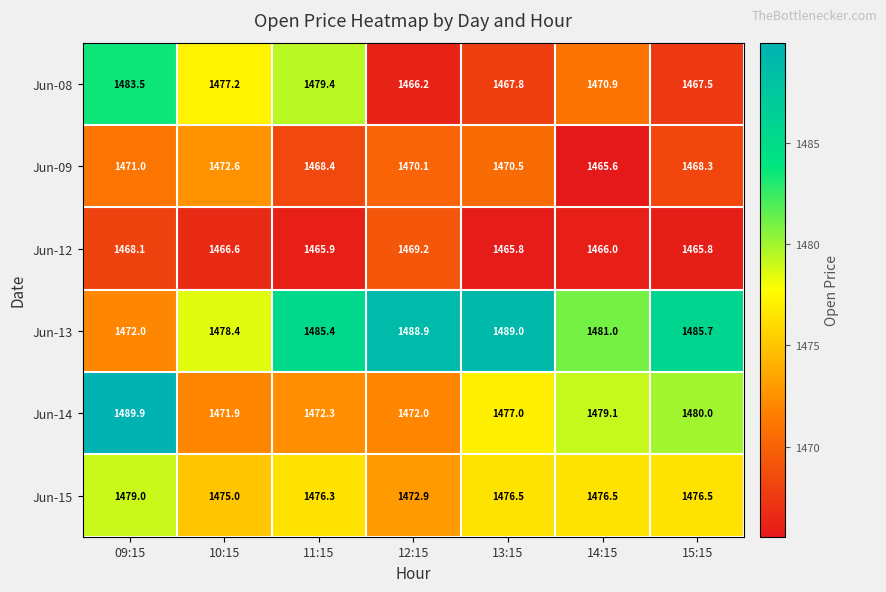

List the series in order of their peak value, lowest first.

Jun-12, Jun-09, Jun-15, Jun-08, Jun-13, Jun-14